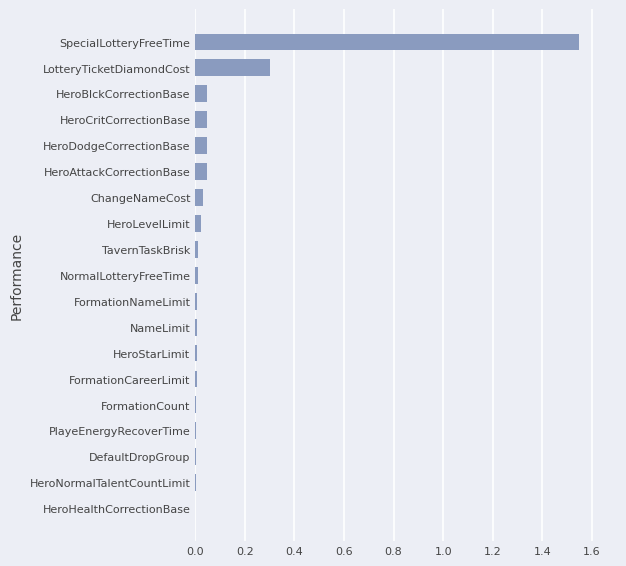

How many series are shown in this chart?

1